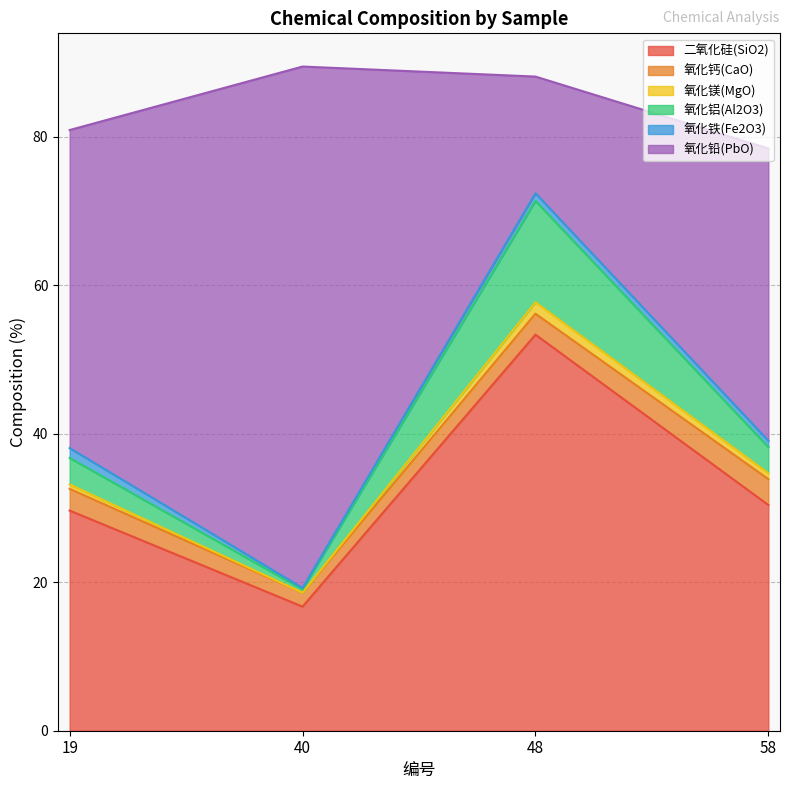

True or false: 氧化铝(Al2O3) has a value of 38.2 at 58.

True